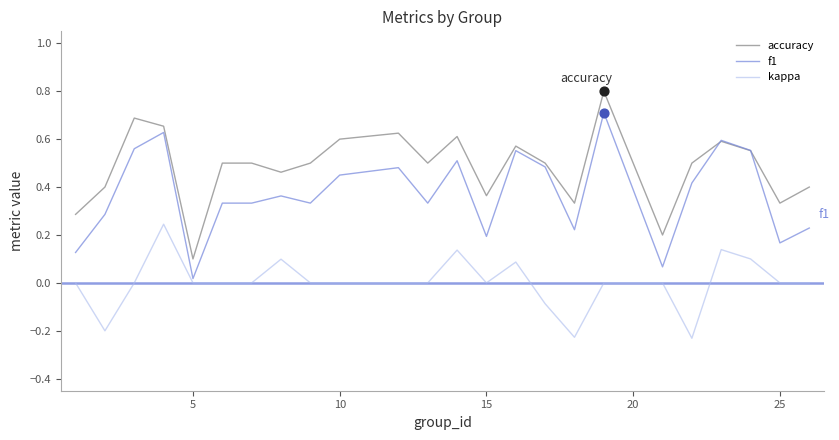

Which series has the largest total across all categories?

accuracy